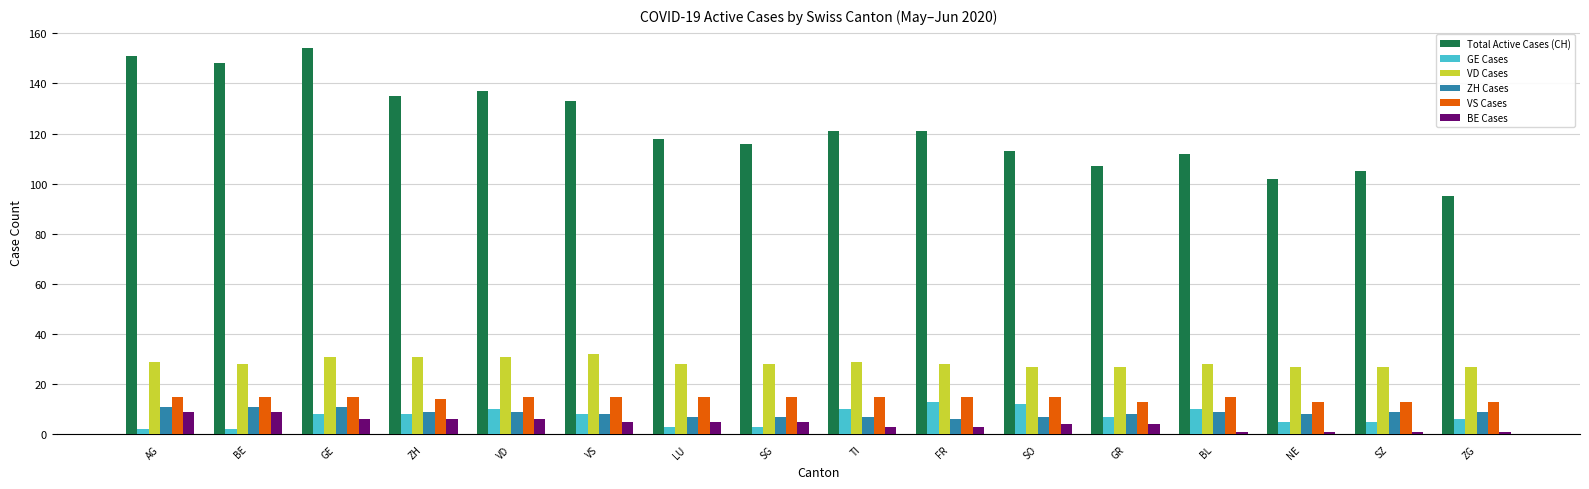

Rank the series by their maximum value, from lowest to highest.

BE Cases, ZH Cases, GE Cases, VS Cases, VD Cases, Total Active Cases (CH)